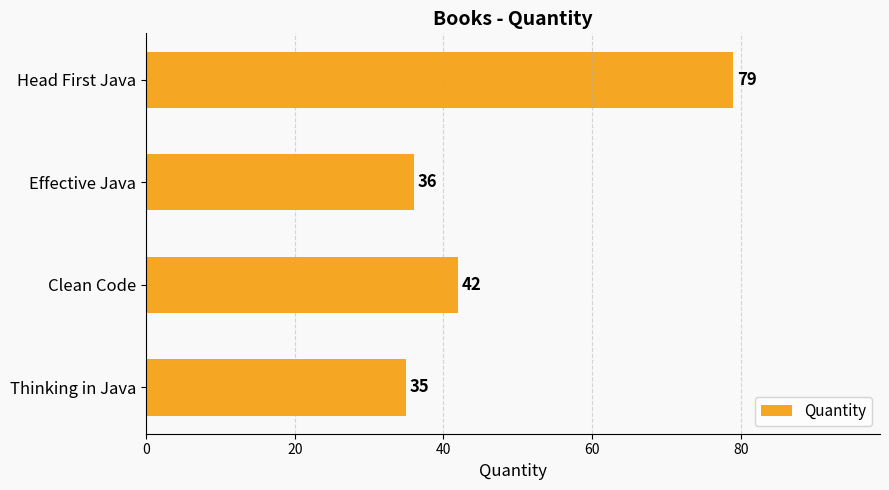

Which has a higher value, Effective Java or Head First Java?

Head First Java